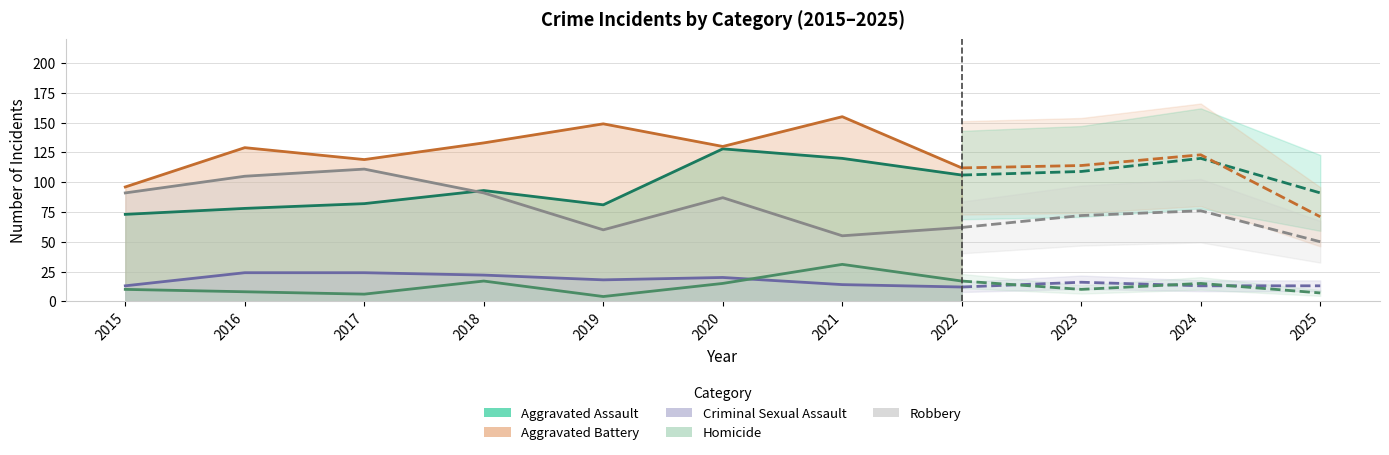

At which label does Aggravated Battery first exceed 123?

2016